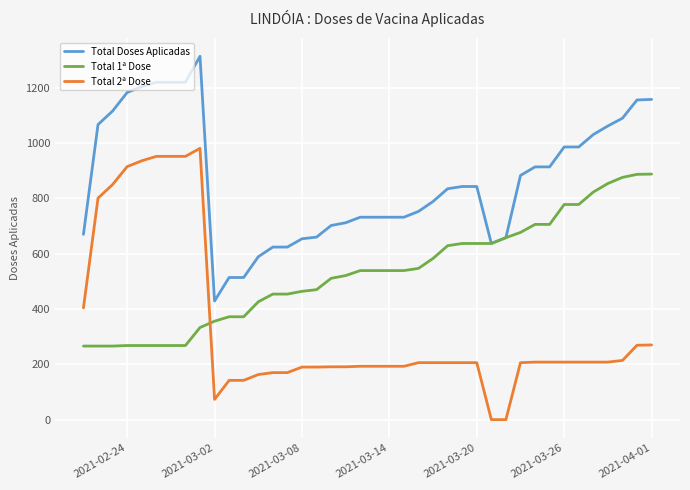

True or false: Total 1ª Dose and Total 2ª Dose cross at least once.

True